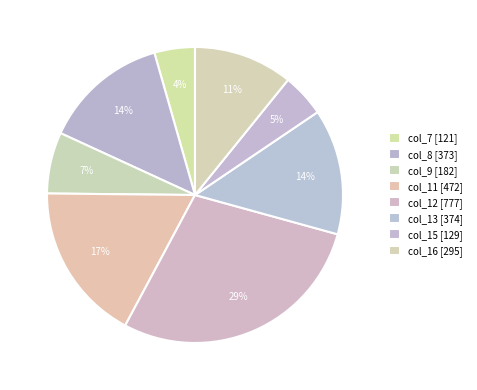

To the nearest percent, what is the average slice percentage?

12%